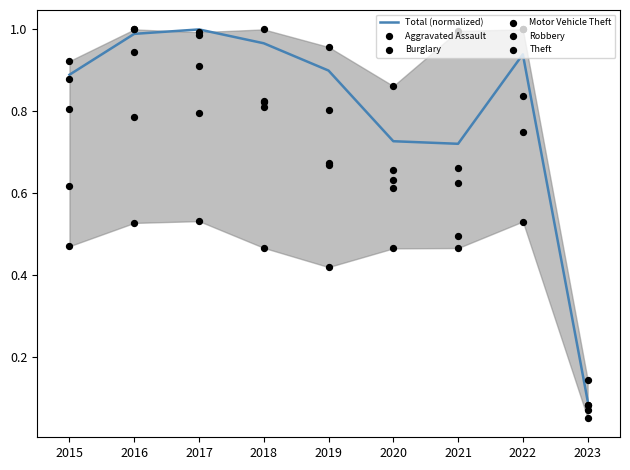

Which series reaches the minimum Y coordinate?

Burglary